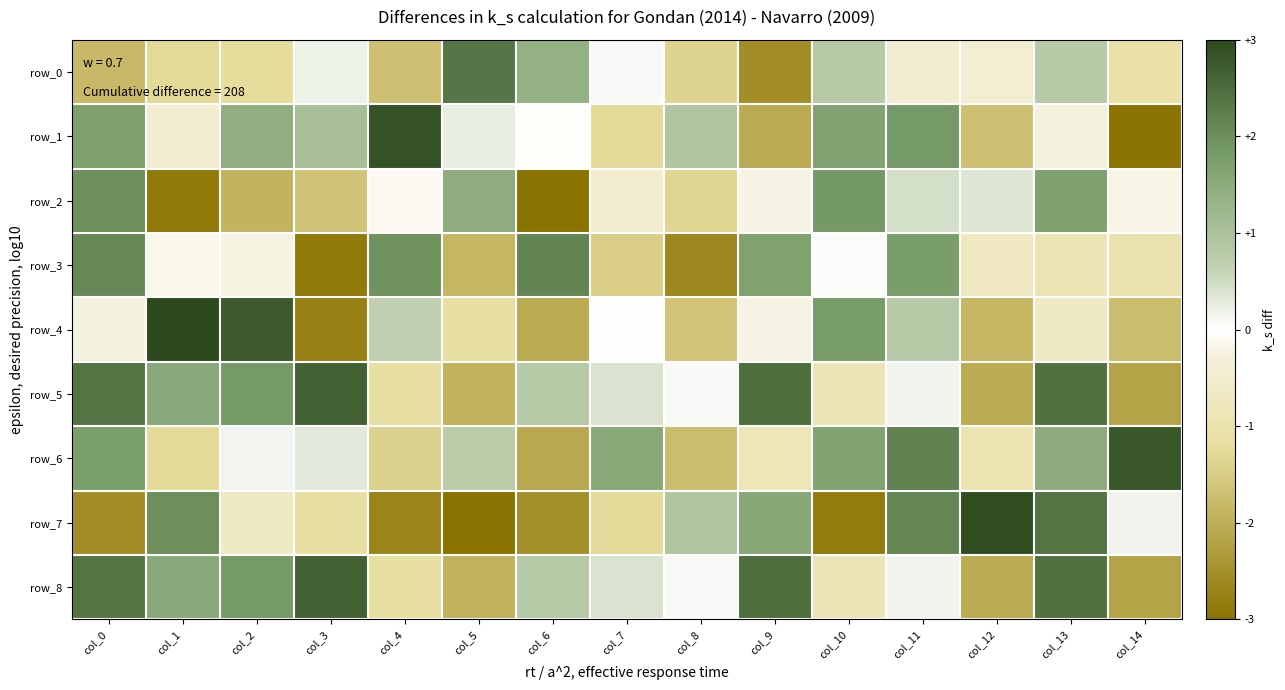

Rank the categories by row_3 value from highest to lowest.

col_6, col_0, col_4, col_11, col_9, col_10, col_1, col_2, col_12, col_13, col_14, col_7, col_5, col_8, col_3